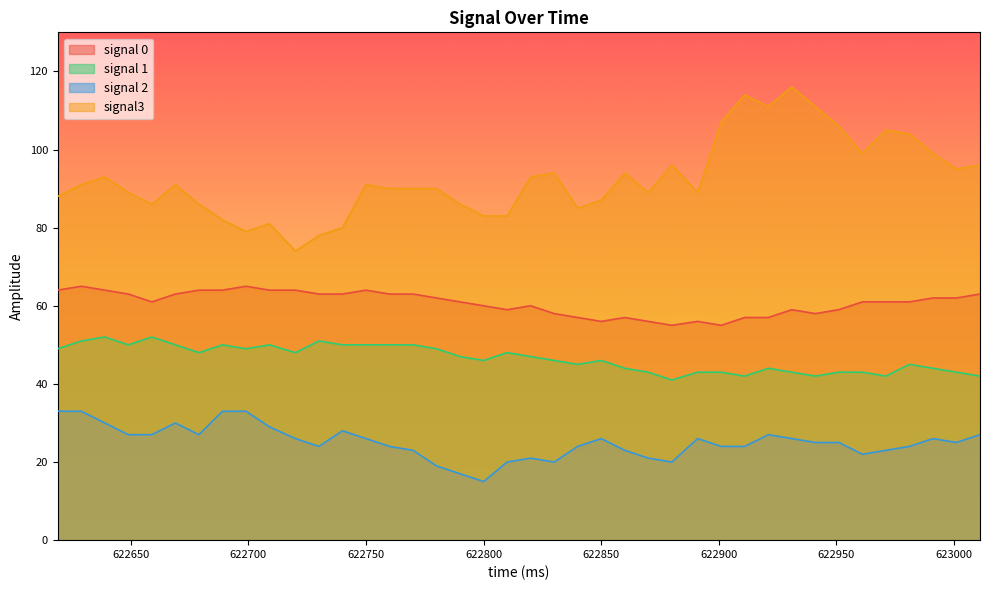

In signal3, how many points are lower than both neighbors (excluding endpoints)?

9